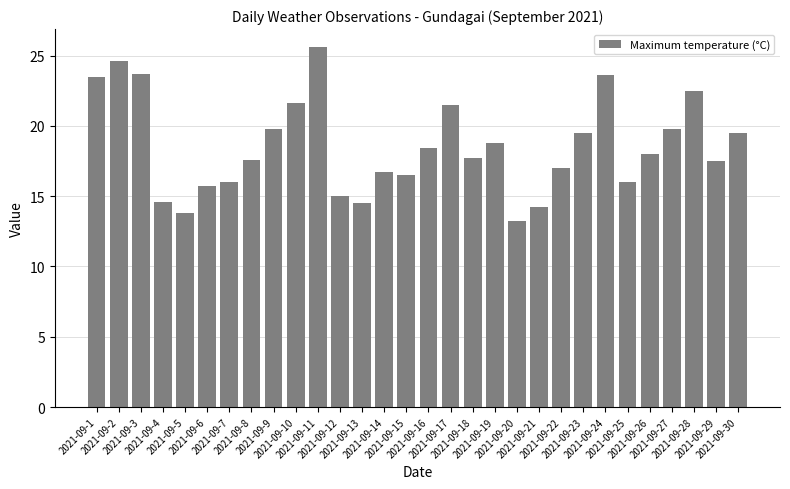

Are the bars grouped side by side (vs. stacked)?

No